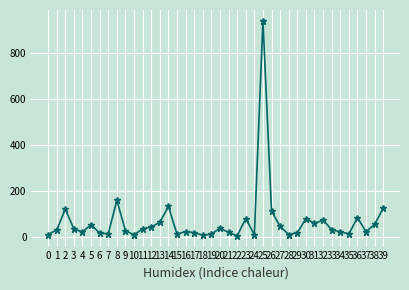

Approximately how many times larger is the value at 16 compared to 15?

2.1